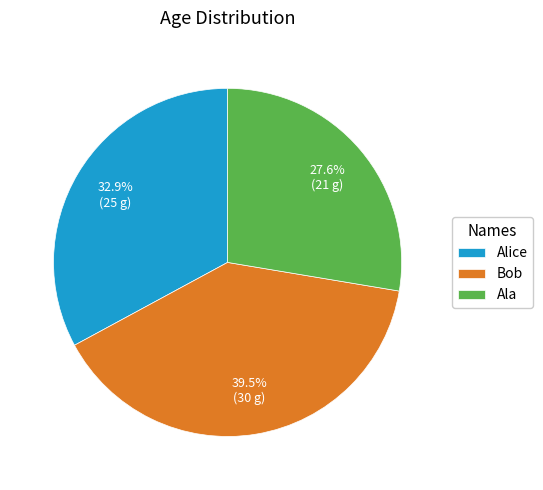

Between Ala and Alice, which is larger?

Alice